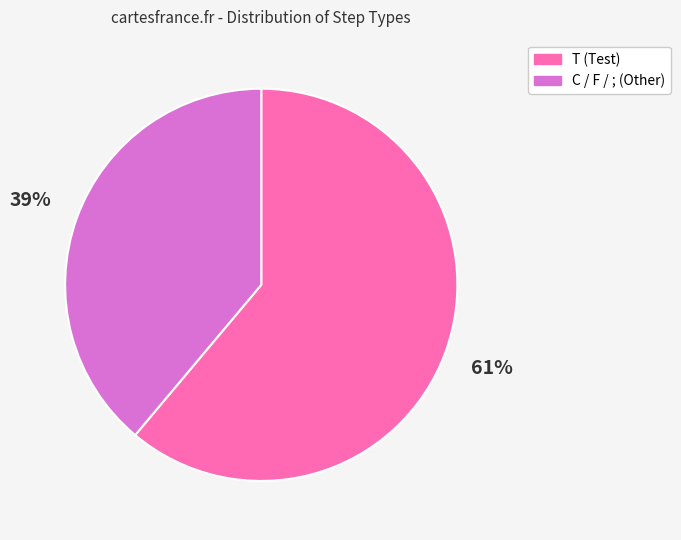

Between T (Test) and C / F / ; (Other), which is larger?

T (Test)